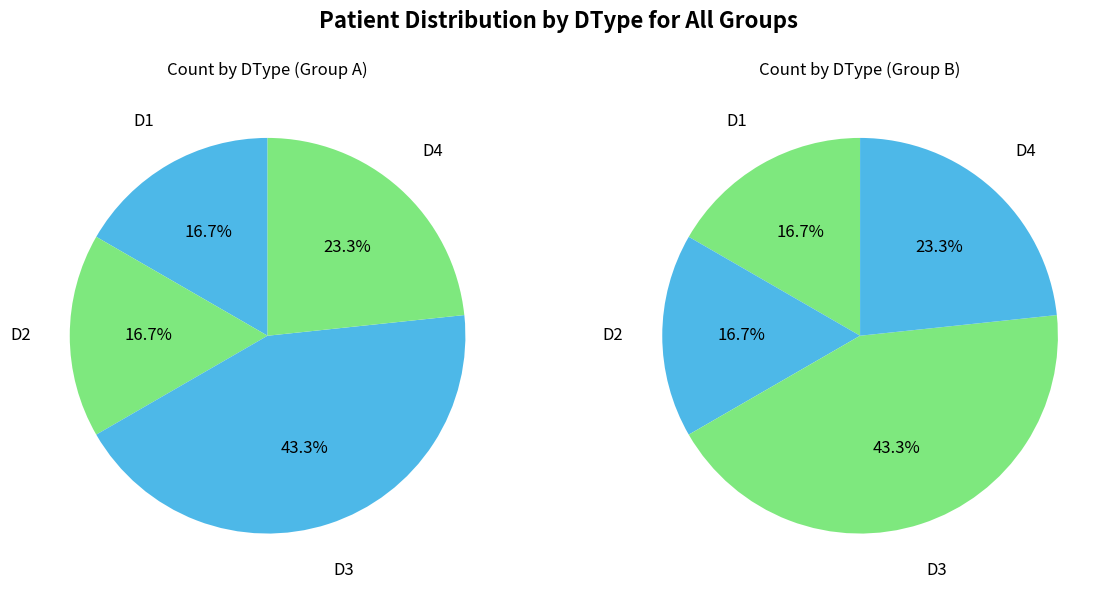

Rank the categories by value from lowest to highest.

D1, D2, D4, D3